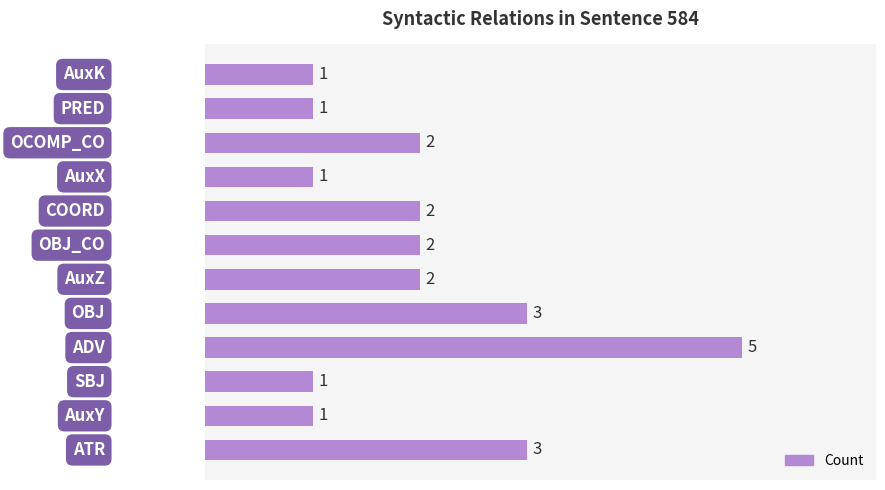

What is the average value?

2